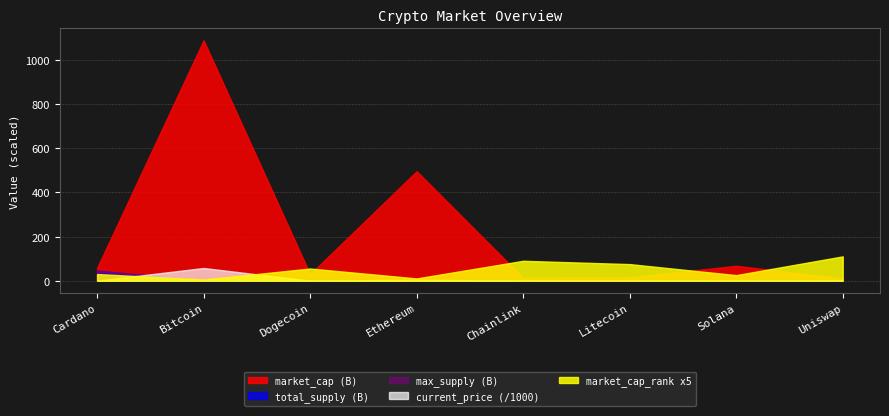

Which series ends up on top after the final intersection of max_supply and current_price?

max_supply